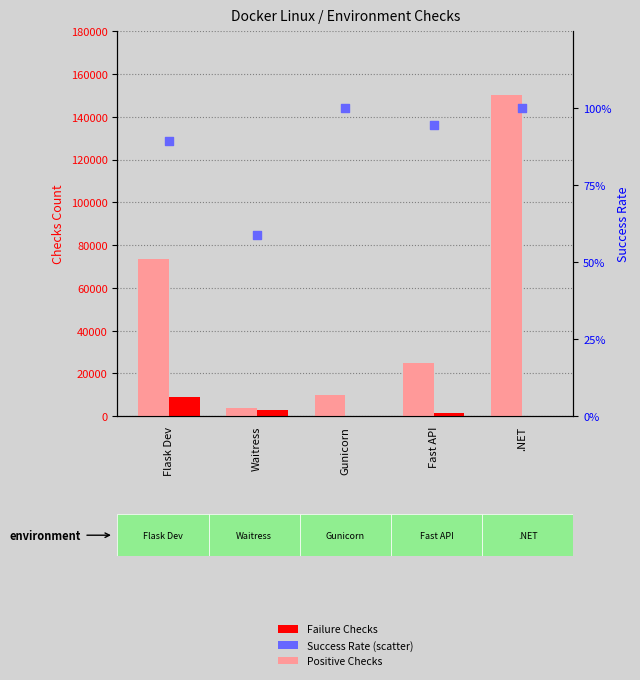

Which series has the largest total across all categories?

Positive Checks